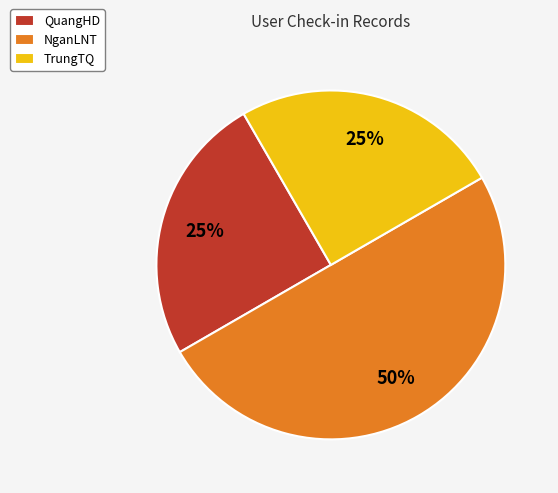

Which slice is the largest?

NganLNT